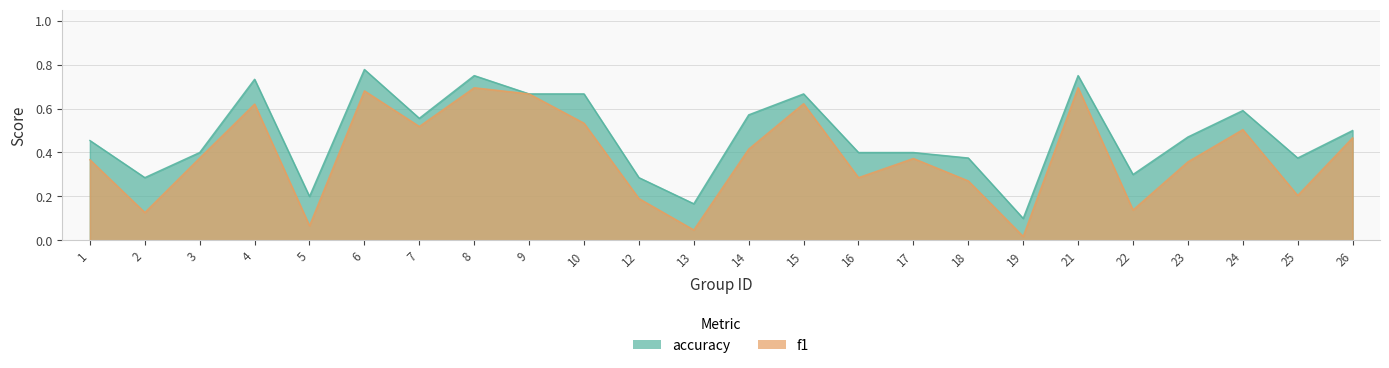

Reading left to right, transcribe all the data shown in this chart.

f1: 1=0.4	2=0.1	3=0.4	4=0.6	5=0.1	6=0.7	7=0.5	8=0.7	9=0.7	10=0.5	12=0.2	13=0.0	14=0.4	15=0.6	16=0.3	17=0.4	18=0.3	19=0.0	21=0.7	22=0.1	23=0.4	24=0.5	25=0.2	26=0.5
accuracy: 1=0.5	2=0.3	3=0.4	4=0.7	5=0.2	6=0.8	7=0.6	8=0.8	9=0.7	10=0.7	12=0.3	13=0.2	14=0.6	15=0.7	16=0.4	17=0.4	18=0.4	19=0.1	21=0.8	22=0.3	23=0.5	24=0.6	25=0.4	26=0.5